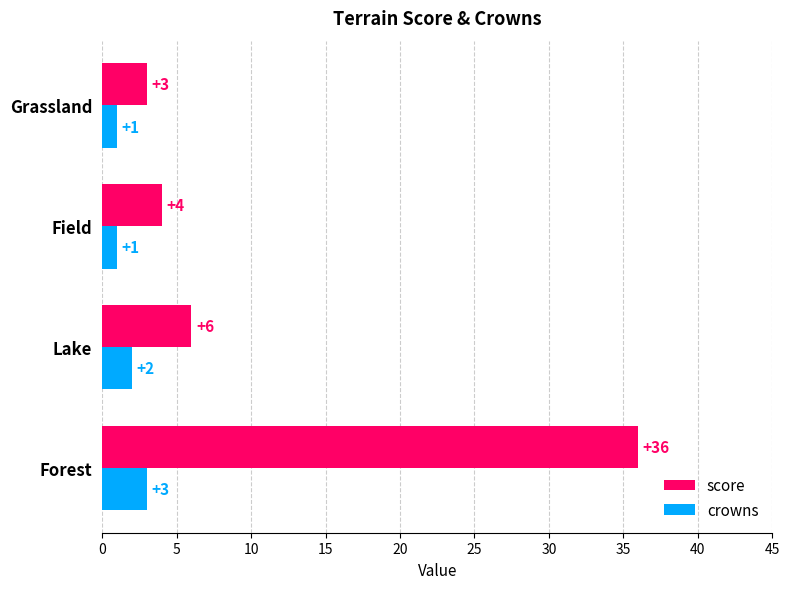

At which category is the sum across all series the highest?

Forest